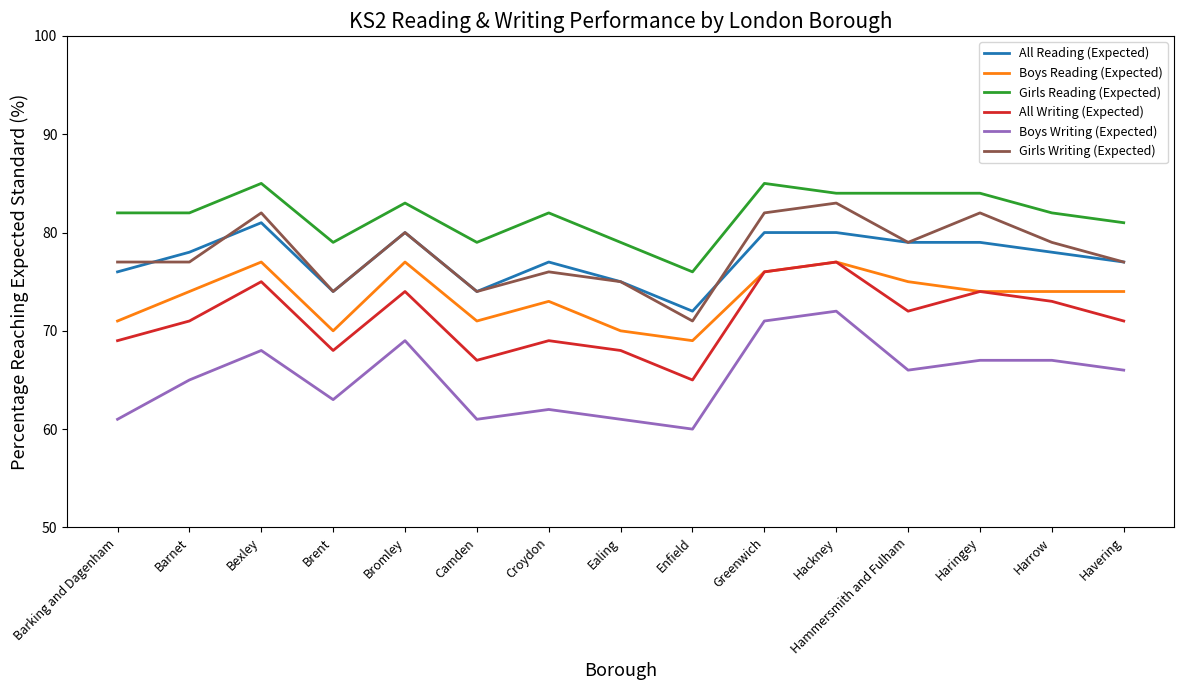

Where is the first local maximum for Girls Reading (Expected)?

Bexley